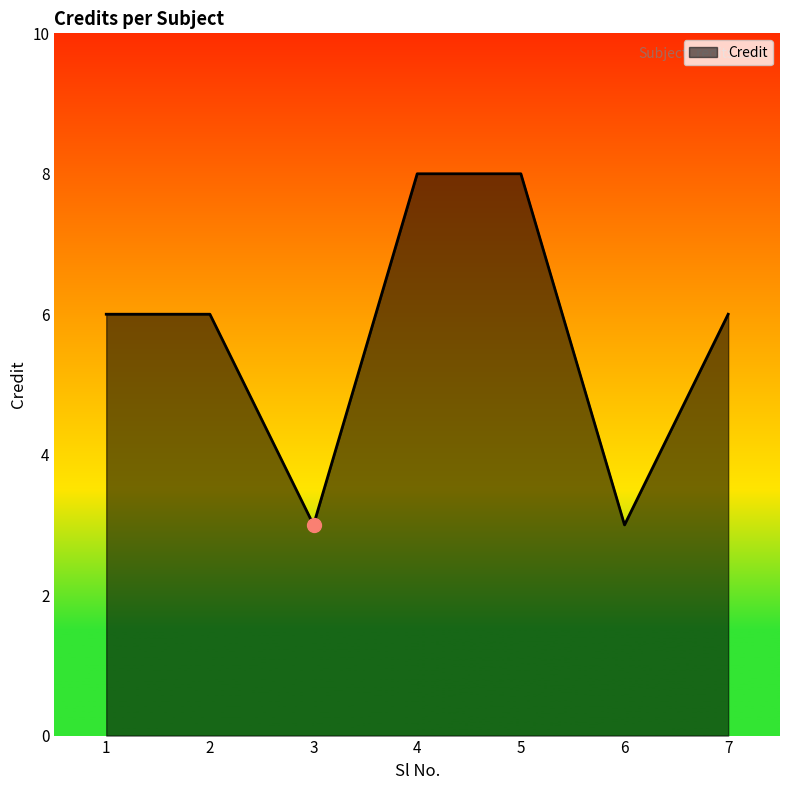

Reading left to right, list all the values displayed in this chart.

1=6	2=6	3=3	4=8	5=8	6=3	7=6